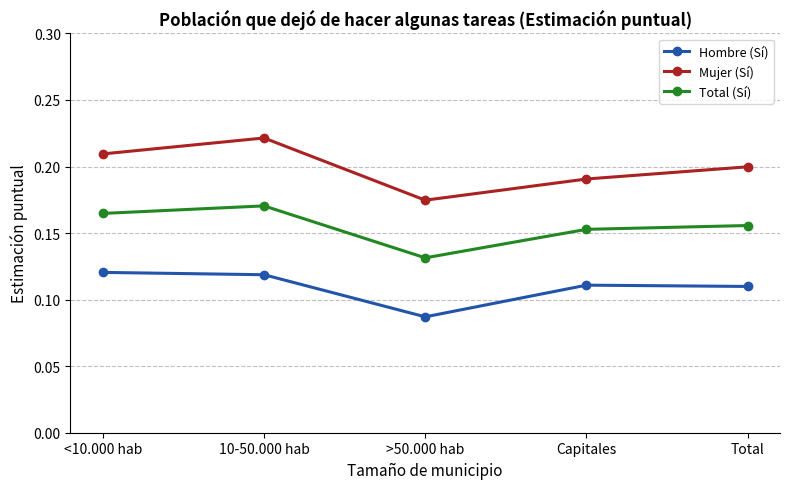

Which series has the largest range (max minus min)?

Mujer (Sí)